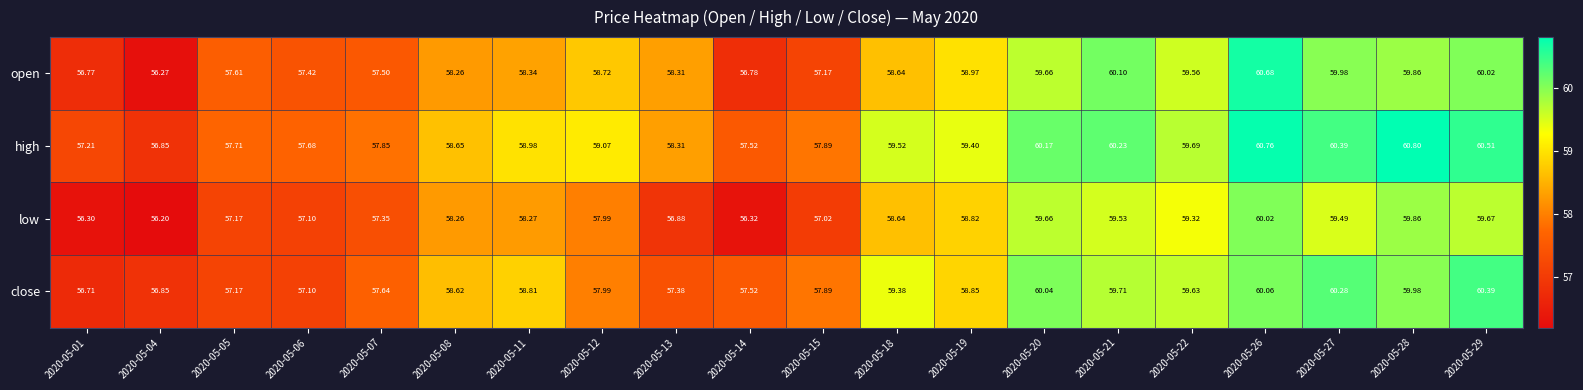

Rank the series by their maximum value, from lowest to highest.

low, close, open, high